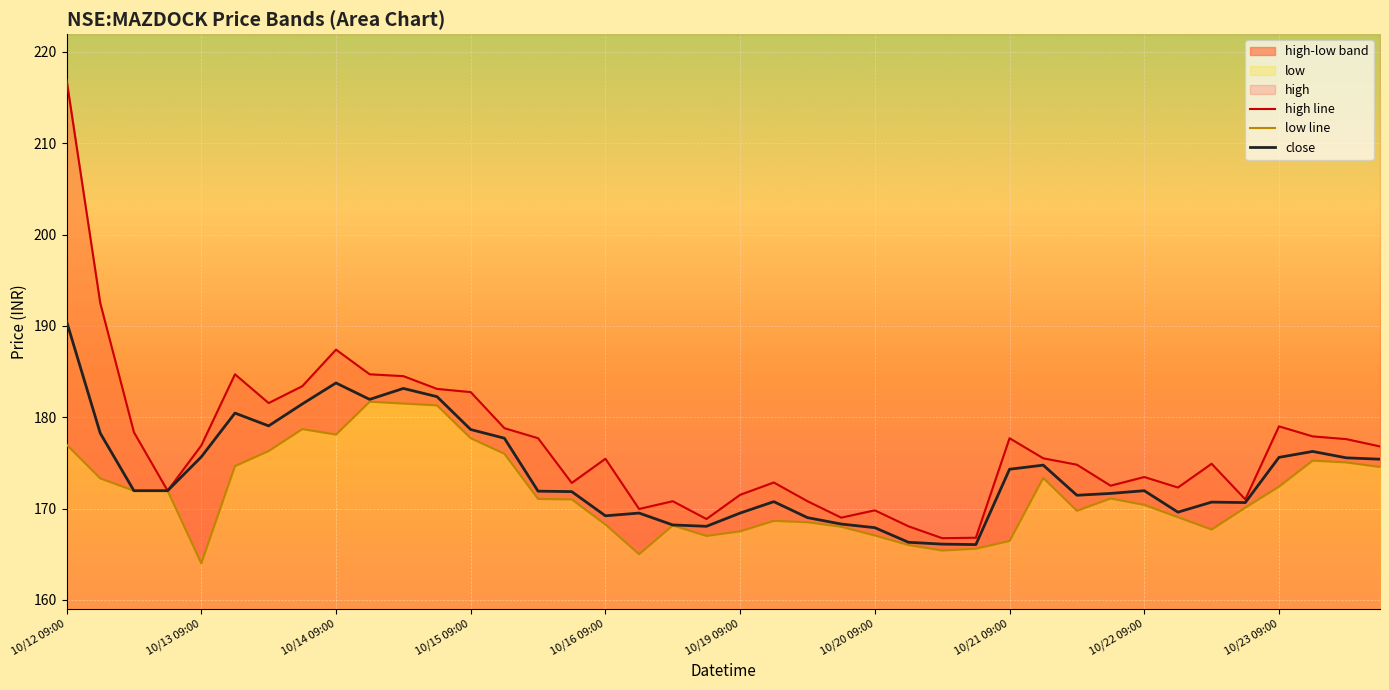

List the series in order of their peak value, highest first.

high line, close, low line